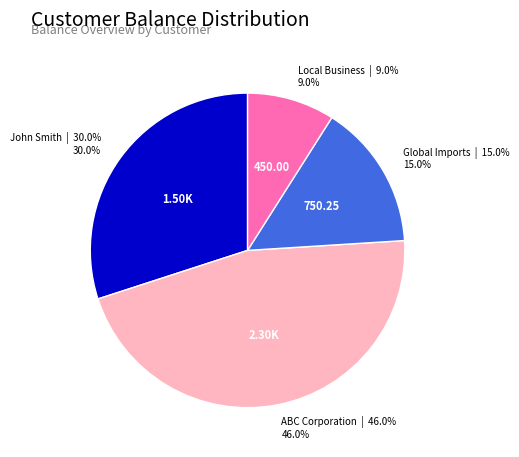

To the nearest percent, what is the average slice percentage?

25%